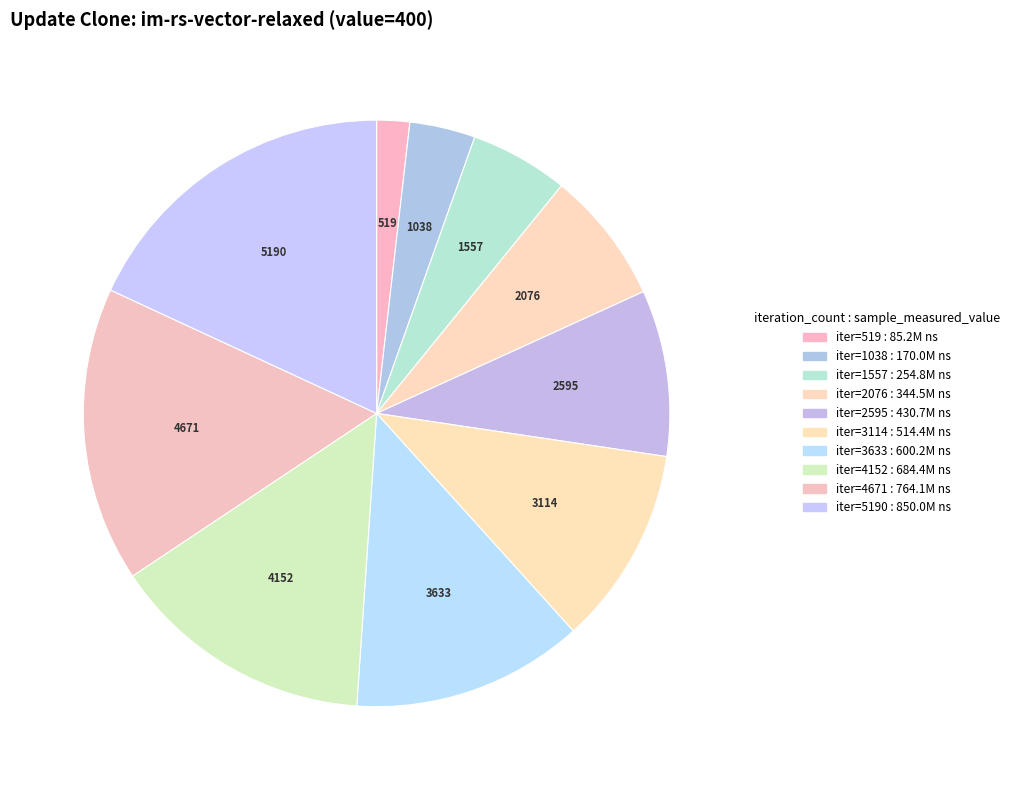

Count the number of slices in the pie.

10